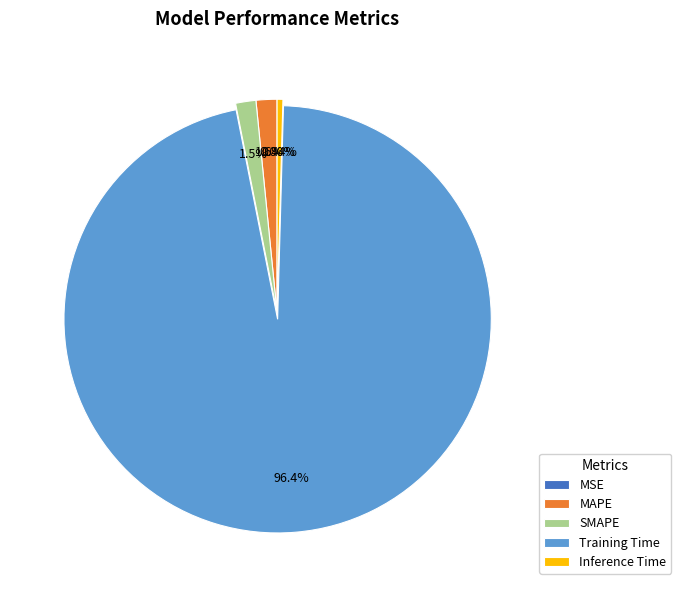

The SMAPE slice represents 2% of the pie. True or false?

True